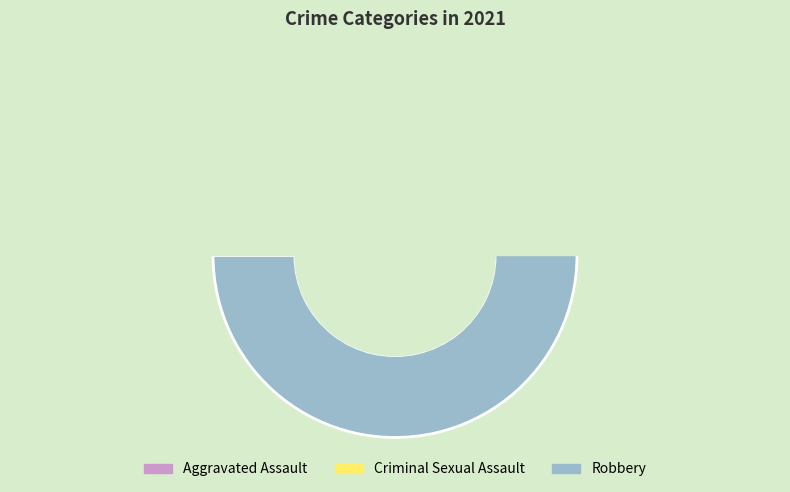

True or false: Aggravated Battery accounts for 1% of the total.

False